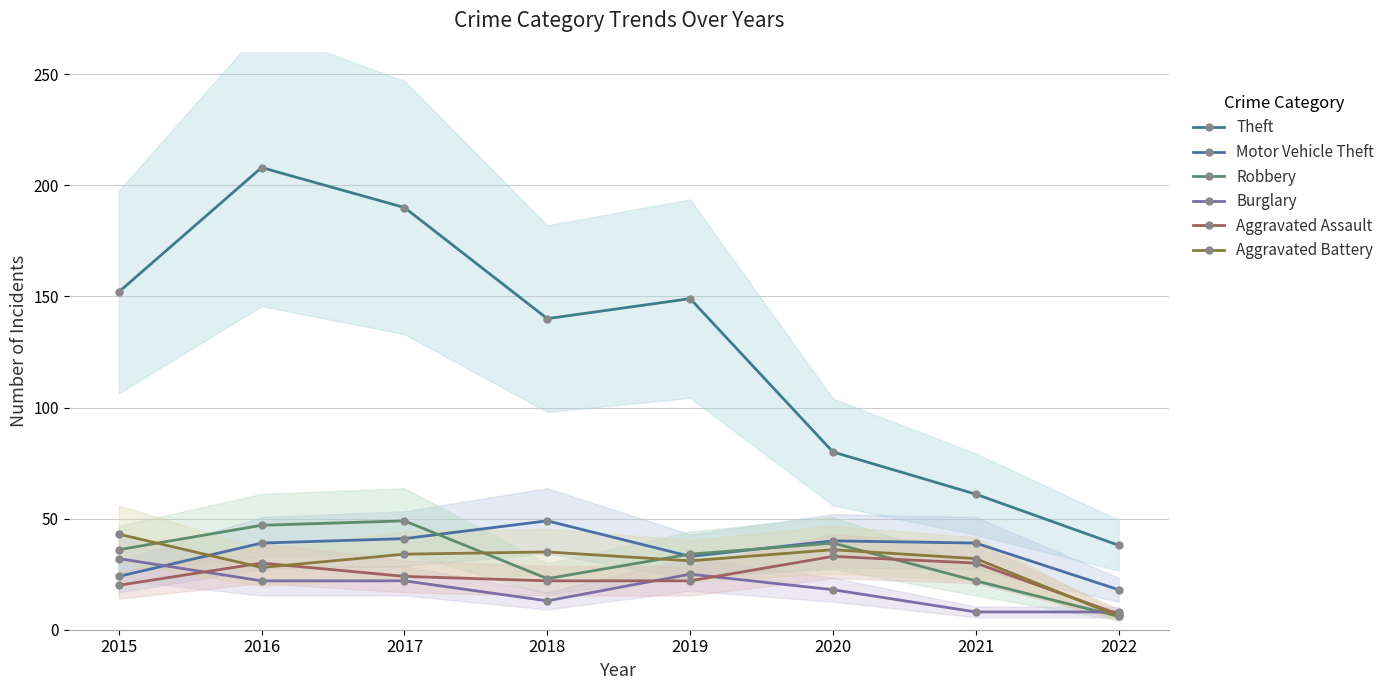

Does the chart display data point markers on the line(s)?

Yes